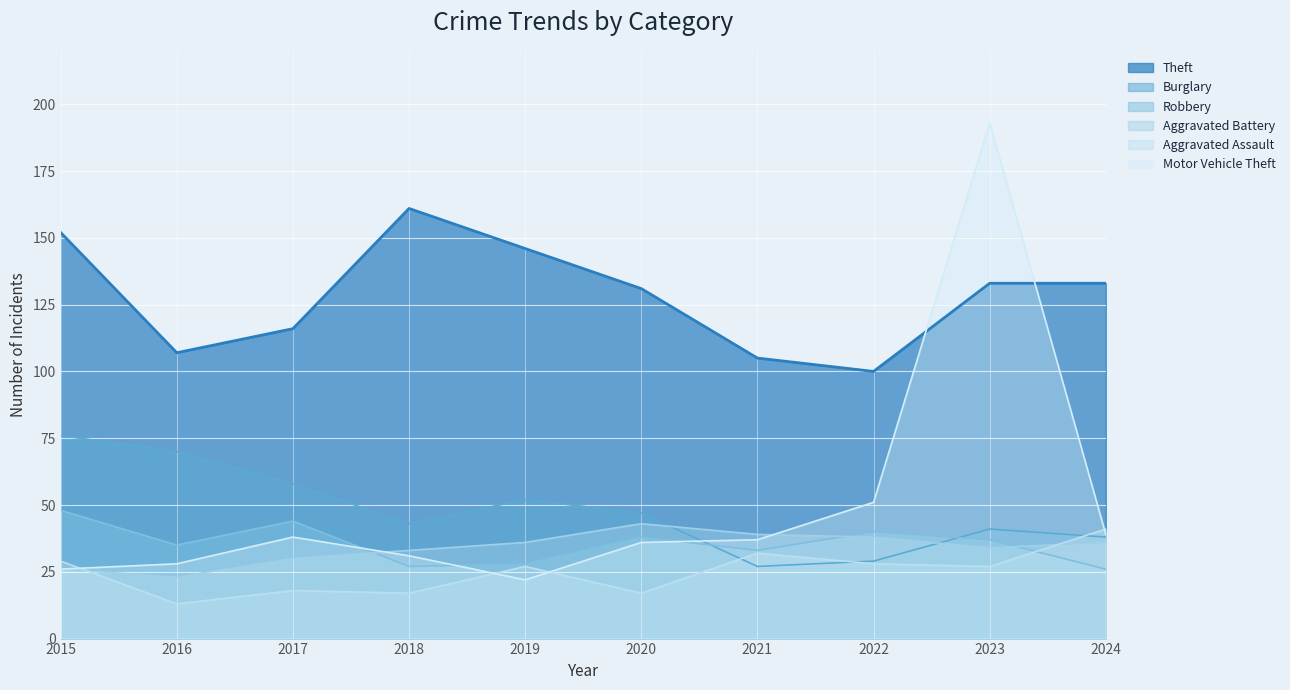

How many distinct data groups are displayed?

6